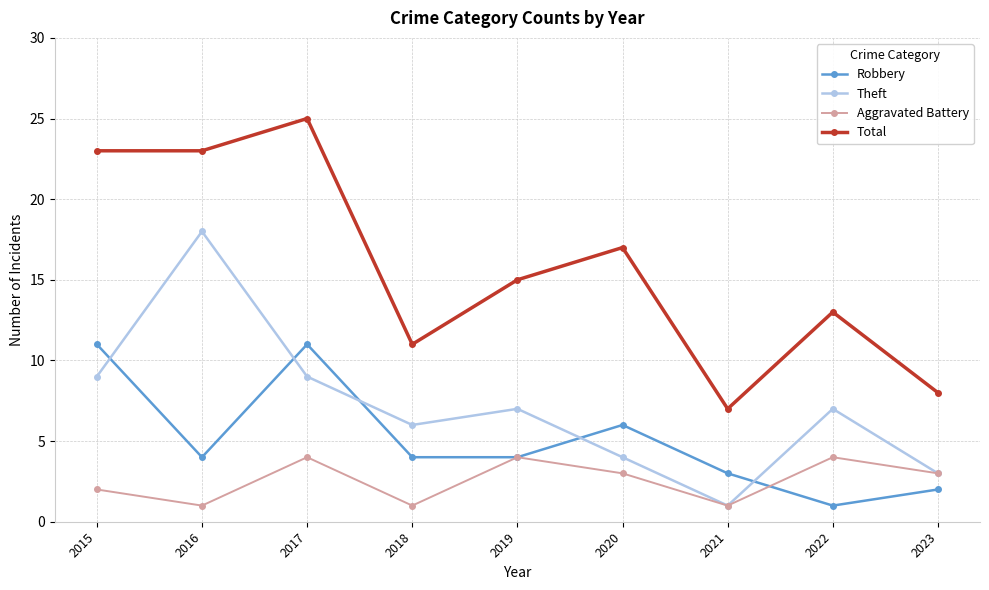

How many lines are shown in the chart?

4